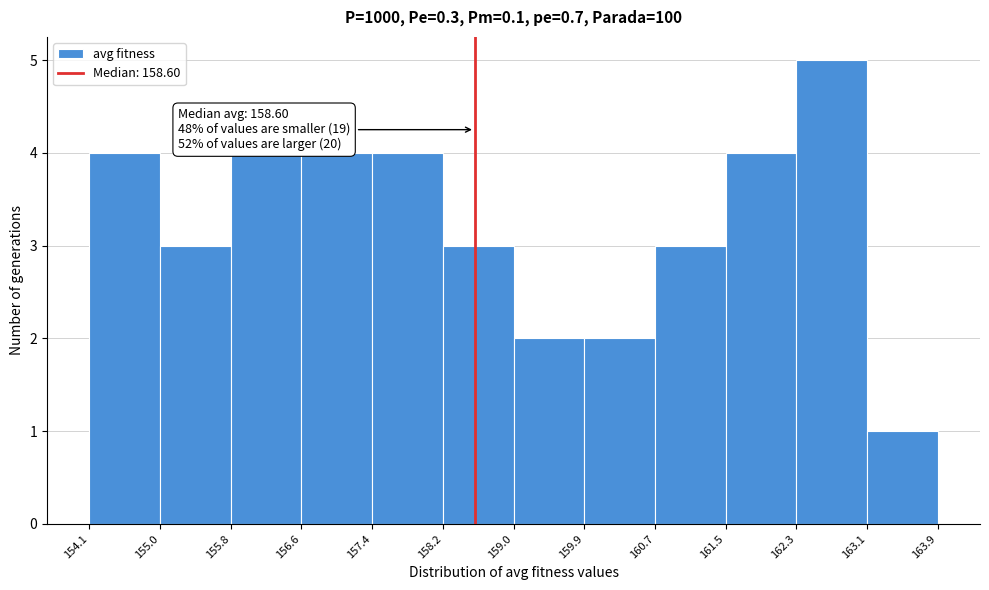

Over which range of the x-axis is the bar tallest?

162.3 to 163.1